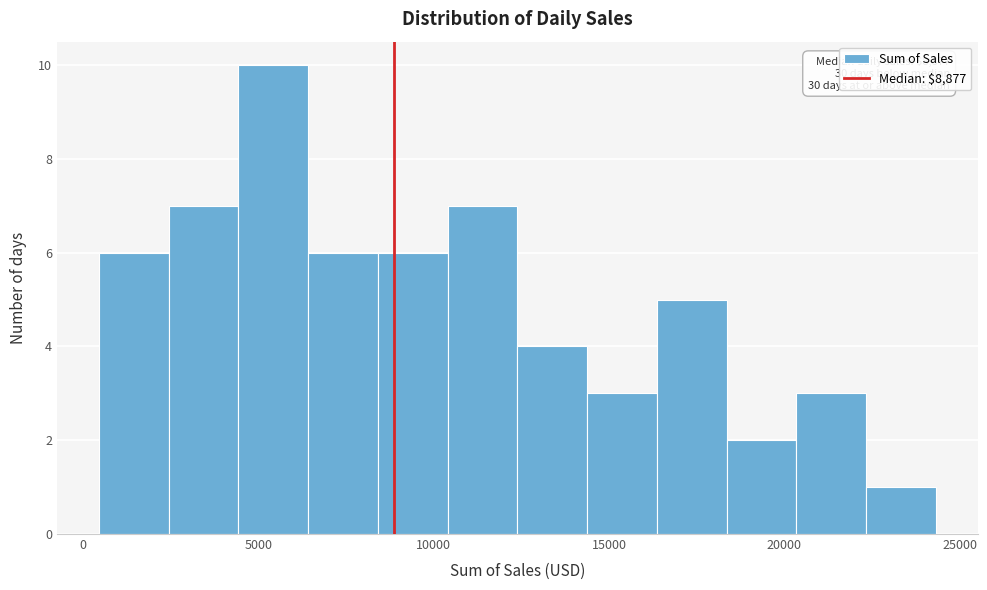

Read against the x-axis, roughly where is the centre of the tallest bar?

5500